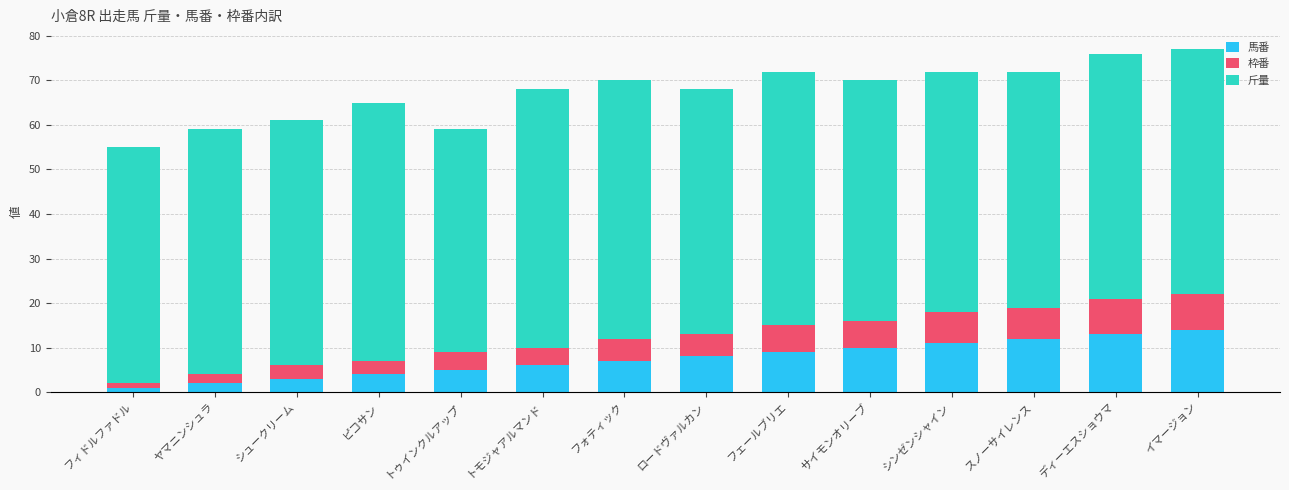

At which label is 馬番 closest to 7?

フォティック